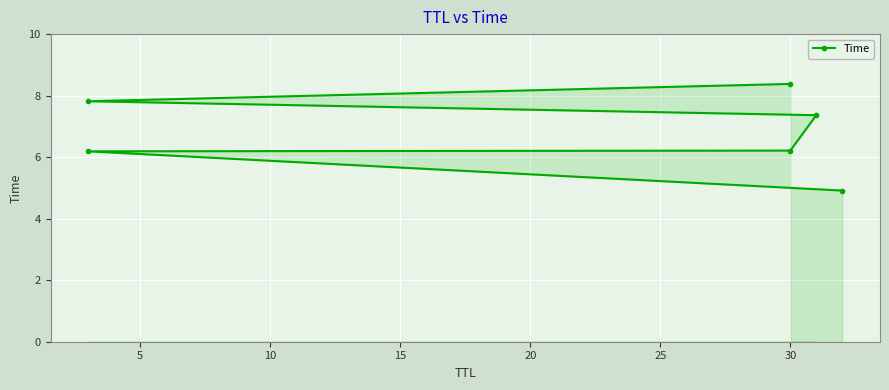

What is the difference between the maximum and minimum values?

3.5